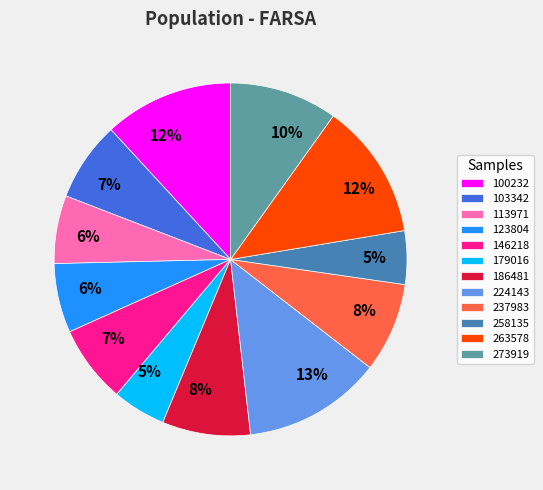

Which has a higher value, 224143 or 113971?

224143